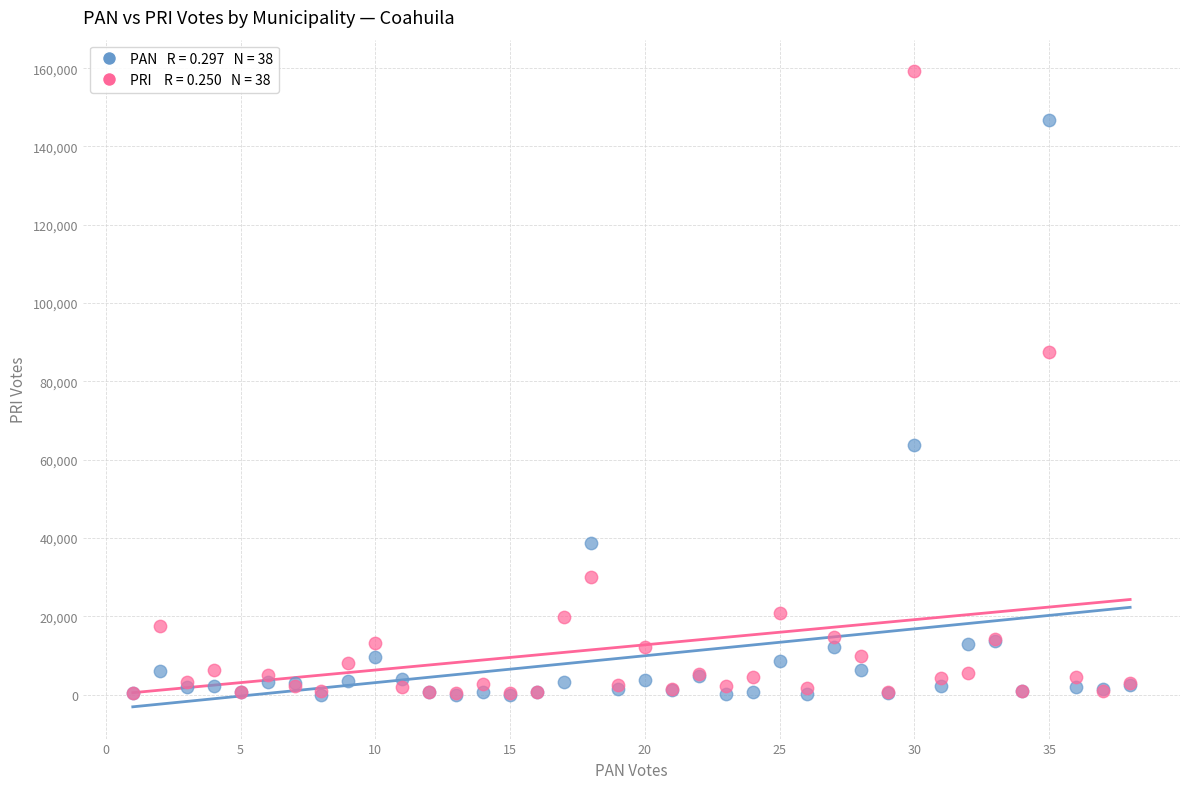

Across all series, what Y value is closest to 79584?

87430